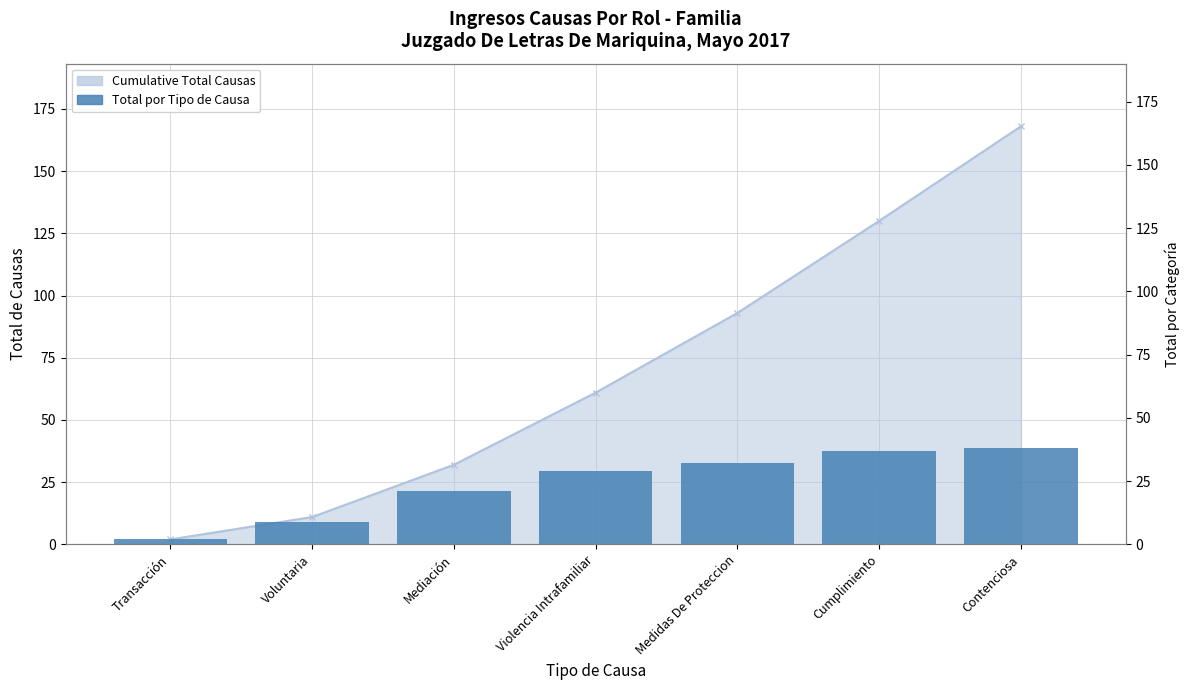

Count the number of categories in the chart.

7